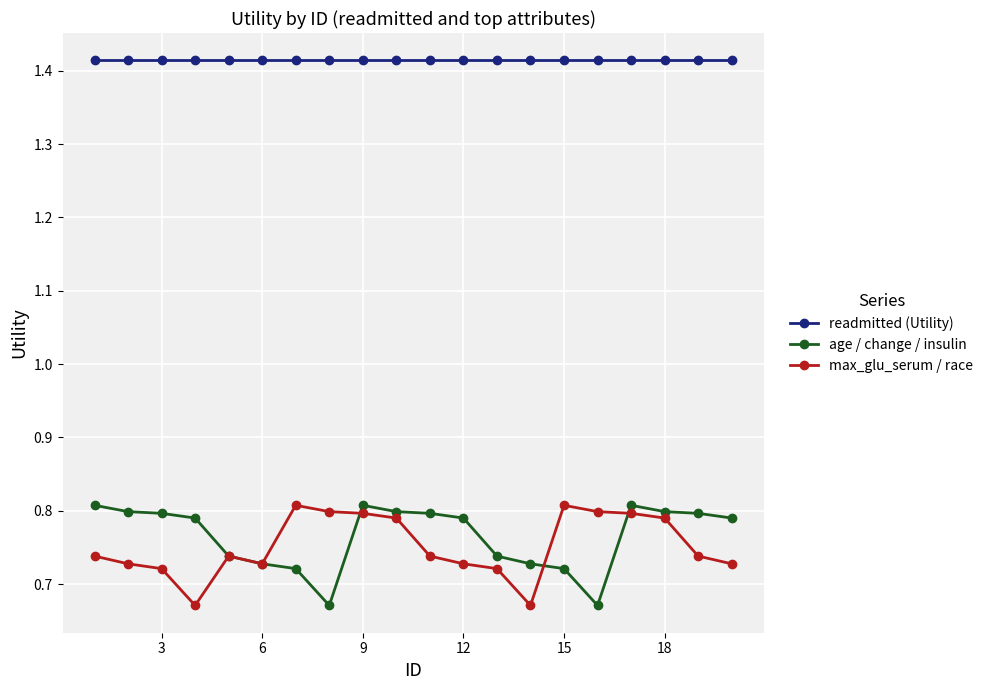

What are all the series names shown in the legend?

readmitted (Utility), age / change / insulin, max_glu_serum / race